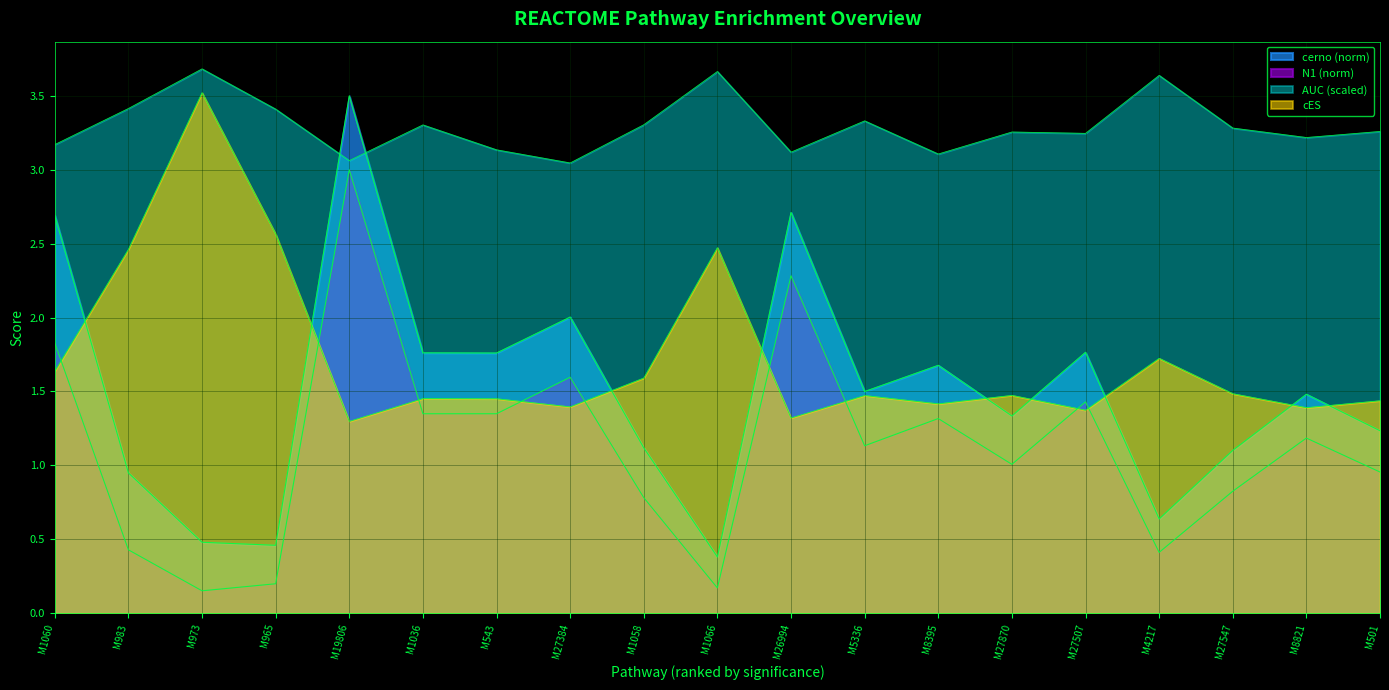

How many interior local valleys does the cerno series have?

6